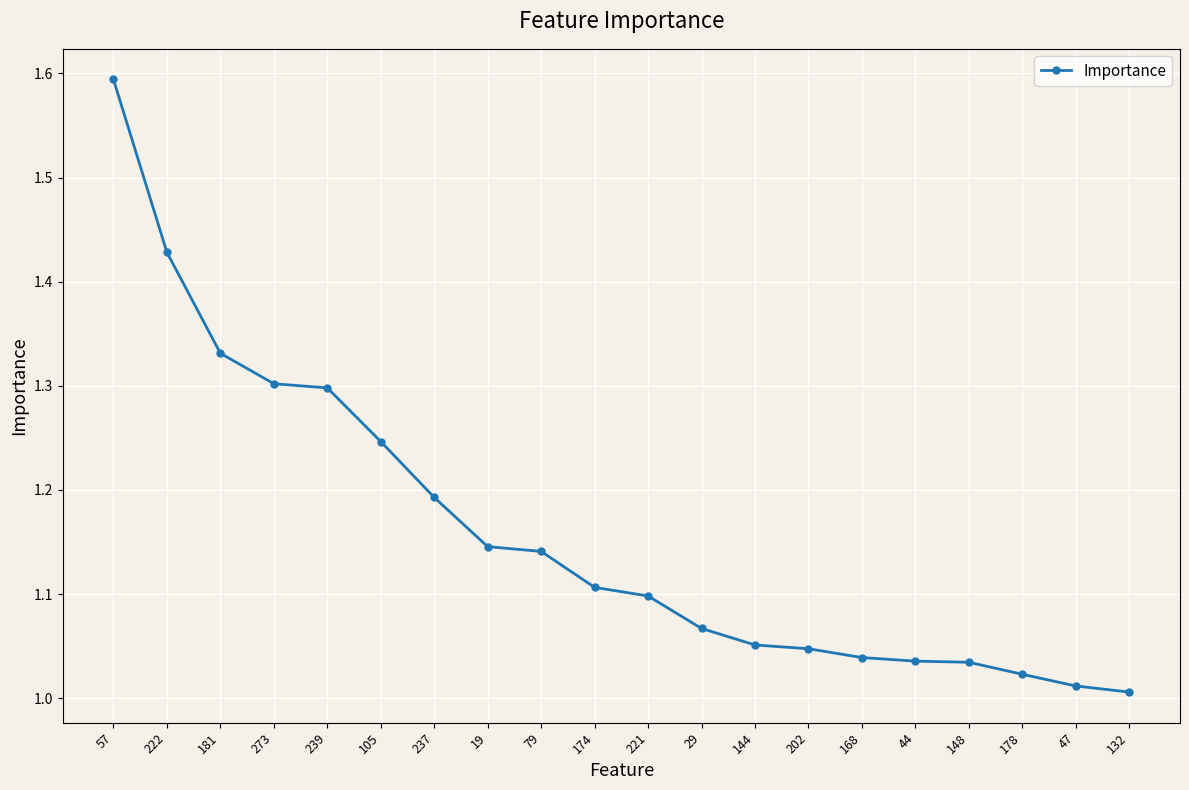

Approximately how many times larger is the value at 168 compared to 19?

0.9